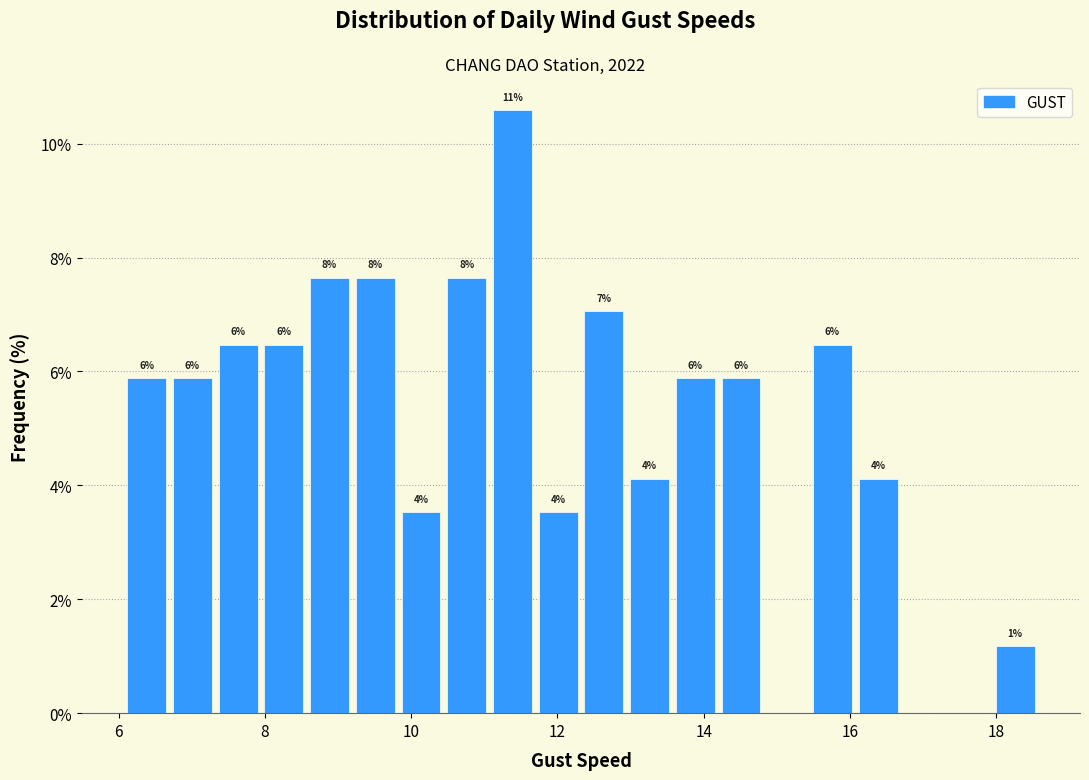

Around what value on the x-axis is the tallest bar? Give the approximate position of its centre, as read against the axis.

11.4